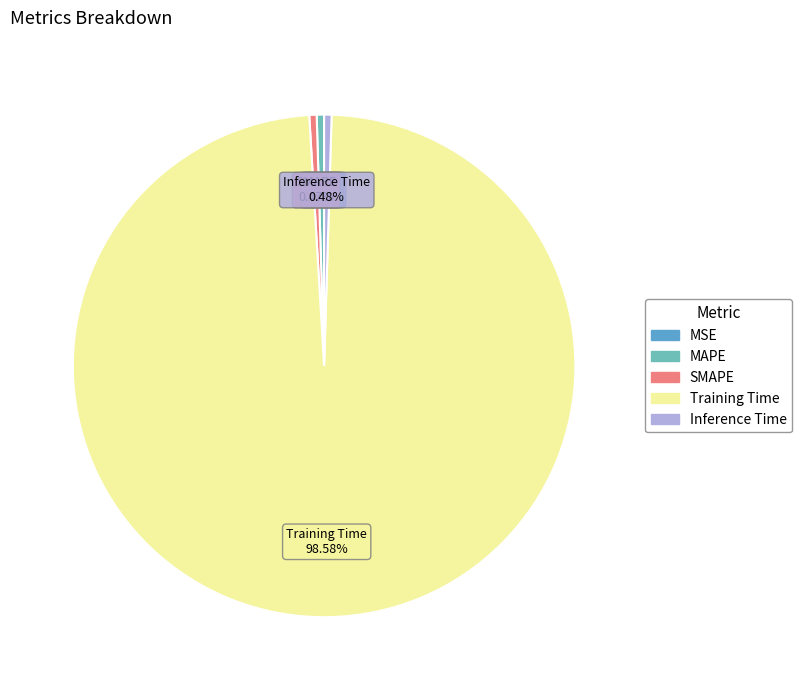

Is the sum of SMAPE and Training Time greater than half?

Yes